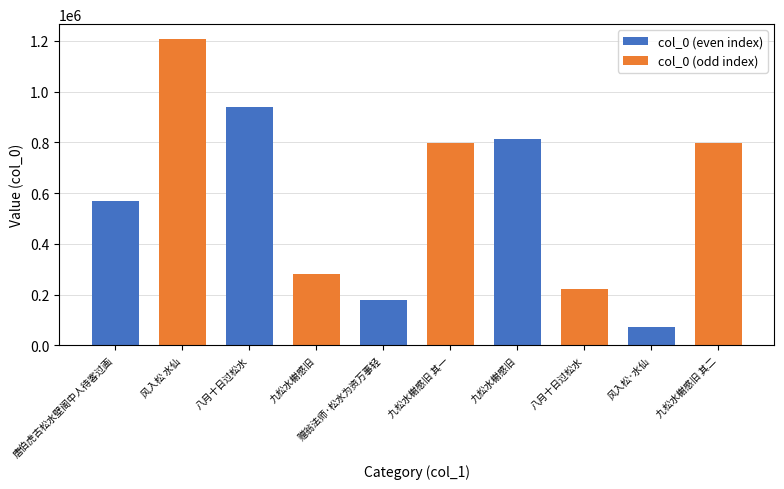

Read the value at 九松水榭感旧 其一.

799373